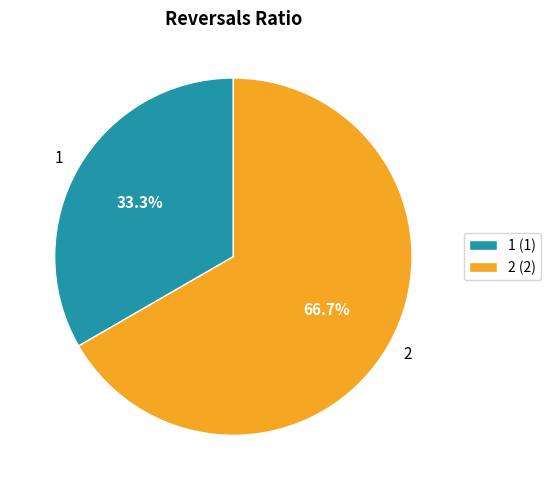

How many slices are in this pie chart?

2